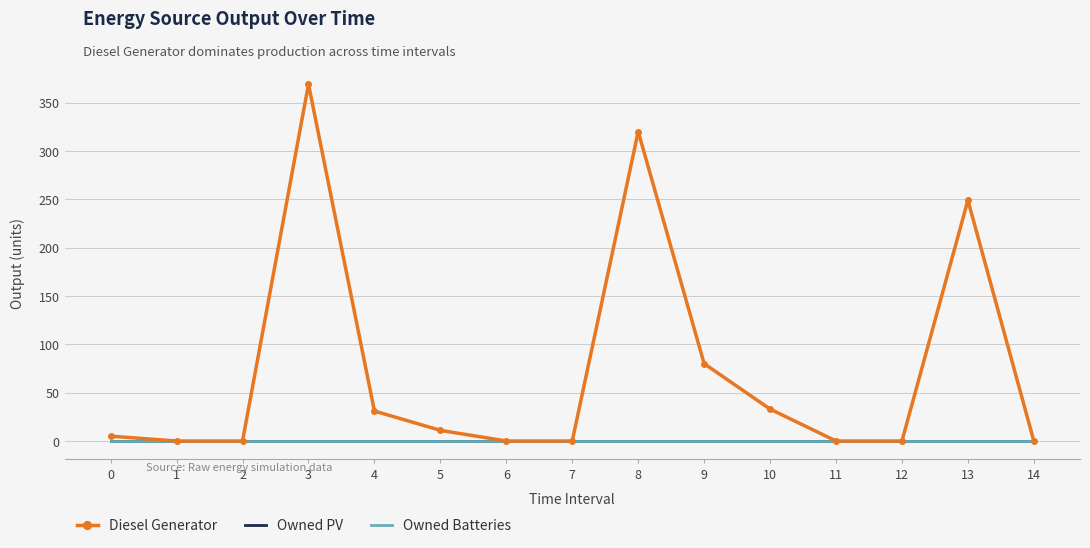

Which has a higher value, 6 or 3?

3